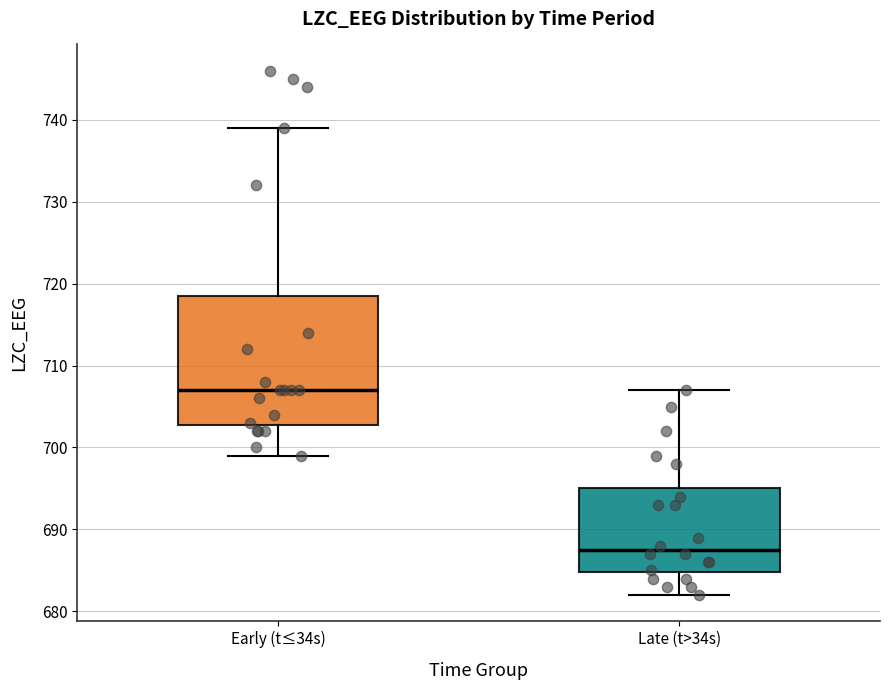

Where does the lower whisker of the box for Early (t≤34s) end on the y-axis? The values are not printed on the chart, so give them approximately, as read against the axis.

699